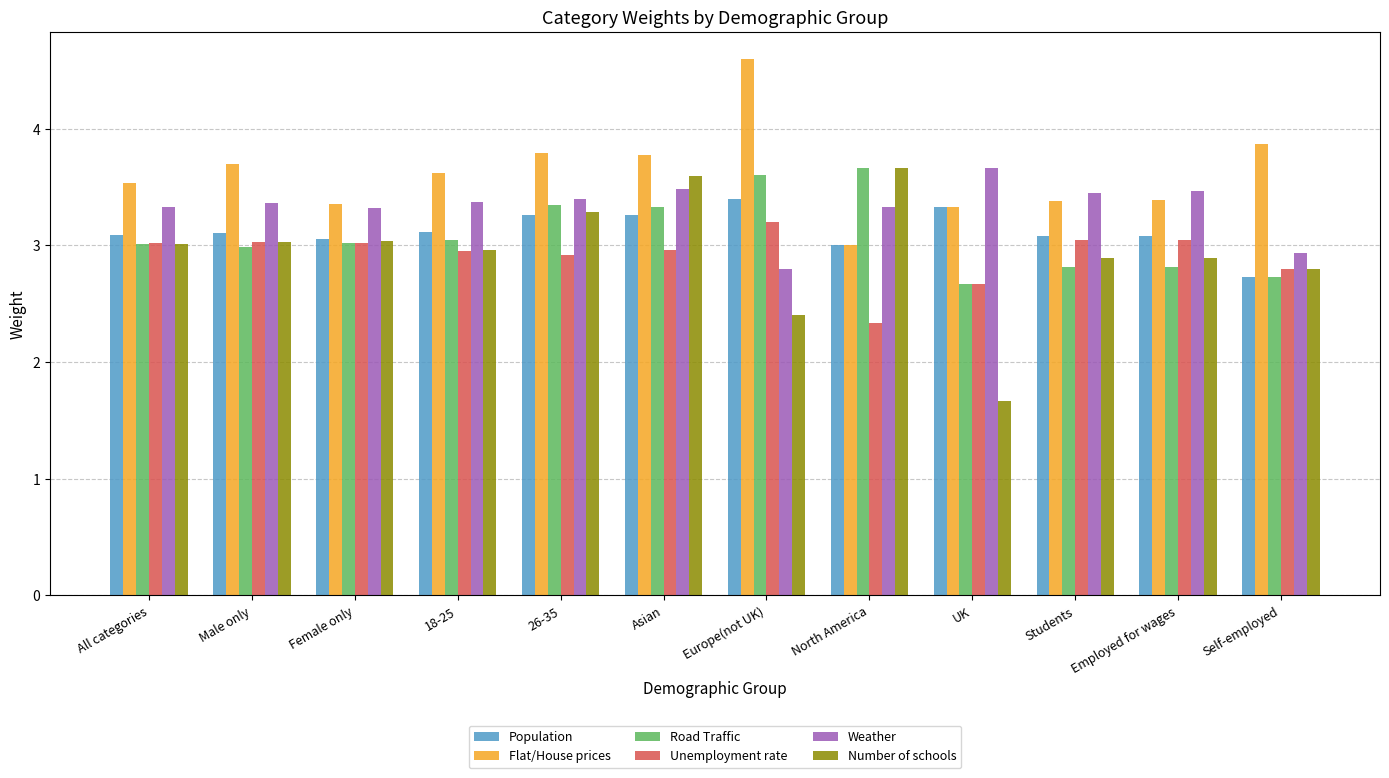

What is the spread (max minus min) of values at Asian?

0.8